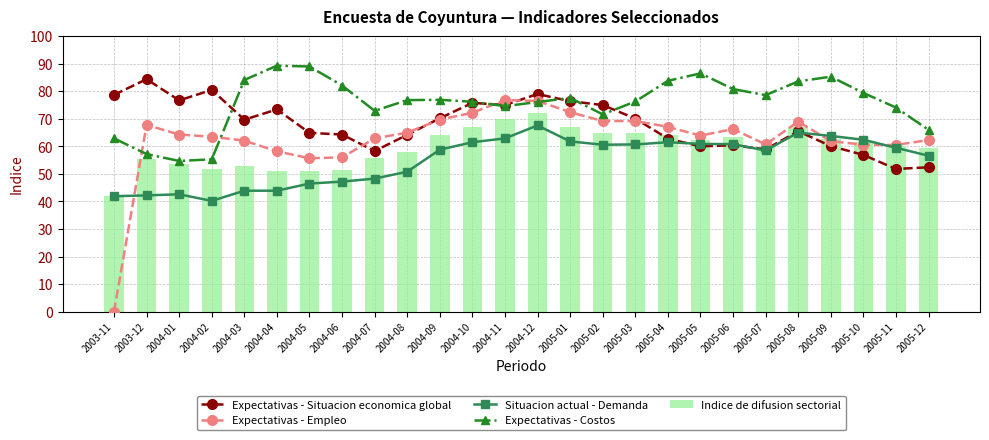

Reading left to right, list all the values displayed in this chart.

Expectativas - Situacion economica global: 2003-11=78.7	2003-12=84.4	2004-01=76.7	2004-02=80.5	2004-03=69.7	2004-04=73.4	2004-05=64.9	2004-06=64.3	2004-07=58.3	2004-08=64.2	2004-09=70.2	2004-10=75.8	2004-11=75.0	2004-12=79.0	2005-01=76.4	2005-02=75.0	2005-03=70.1	2005-04=62.8	2005-05=60.0	2005-06=60.4	2005-07=58.9	2005-08=65.5	2005-09=60.1	2005-10=56.9	2005-11=51.8	2005-12=52.4
Expectativas - Empleo: 2003-11=0.0	2003-12=67.8	2004-01=64.3	2004-02=63.5	2004-03=62.1	2004-04=58.2	2004-05=55.7	2004-06=56.0	2004-07=62.9	2004-08=65.0	2004-09=69.7	2004-10=72.2	2004-11=76.8	2004-12=76.5	2005-01=72.4	2005-02=69.2	2005-03=69.2	2005-04=67.1	2005-05=63.9	2005-06=66.3	2005-07=60.7	2005-08=69.0	2005-09=61.9	2005-10=60.6	2005-11=60.5	2005-12=62.3
Situacion actual - Demanda: 2003-11=41.9	2003-12=42.2	2004-01=42.6	2004-02=40.2	2004-03=43.9	2004-04=43.9	2004-05=46.5	2004-06=47.2	2004-07=48.3	2004-08=50.8	2004-09=58.8	2004-10=61.5	2004-11=62.9	2004-12=67.6	2005-01=61.8	2005-02=60.6	2005-03=60.7	2005-04=61.5	2005-05=60.9	2005-06=60.8	2005-07=58.5	2005-08=65.0	2005-09=63.8	2005-10=62.4	2005-11=59.5	2005-12=56.6
Expectativas - Costos: 2003-11=62.9	2003-12=57.2	2004-01=54.7	2004-02=55.3	2004-03=84.1	2004-04=89.3	2004-05=89.0	2004-06=82.1	2004-07=72.9	2004-08=76.8	2004-09=76.9	2004-10=76.2	2004-11=74.6	2004-12=76.1	2005-01=77.6	2005-02=71.6	2005-03=76.3	2005-04=83.8	2005-05=86.5	2005-06=80.8	2005-07=78.6	2005-08=83.6	2005-09=85.3	2005-10=79.4	2005-11=74.1	2005-12=66.0
Indice de difusion sectorial: 2003-11=41.9	2003-12=55.3	2004-01=53.5	2004-02=51.9	2004-03=53.0	2004-04=51.0	2004-05=51.1	2004-06=51.6	2004-07=55.6	2004-08=57.9	2004-09=64.3	2004-10=66.9	2004-11=69.9	2004-12=72.1	2005-01=67.1	2005-02=64.9	2005-03=65.0	2005-04=64.3	2005-05=62.4	2005-06=63.5	2005-07=59.6	2005-08=67.0	2005-09=62.8	2005-10=61.5	2005-11=60.0	2005-12=59.4